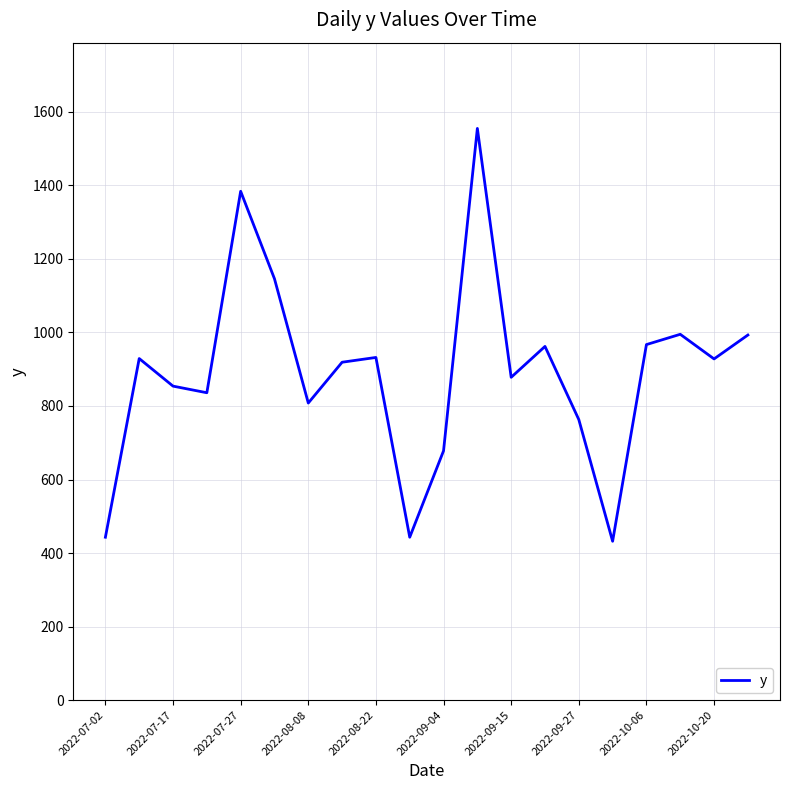

What is the maximum value shown in the chart?

1555